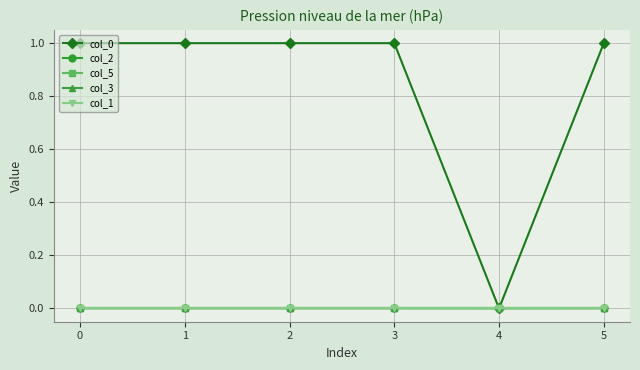

Does the chart display data point markers on the line(s)?

Yes